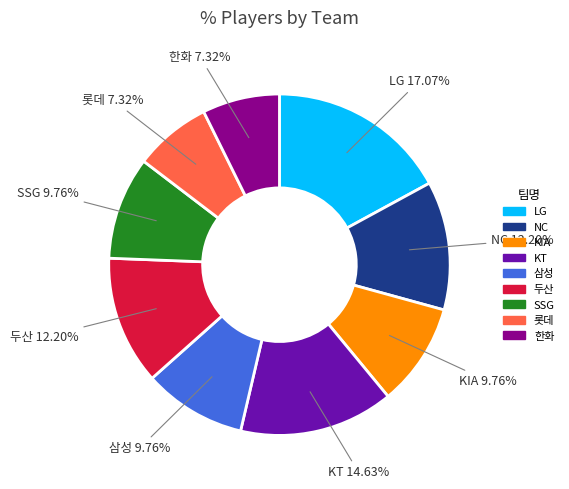

The 삼성 slice represents 10% of the pie. True or false?

True